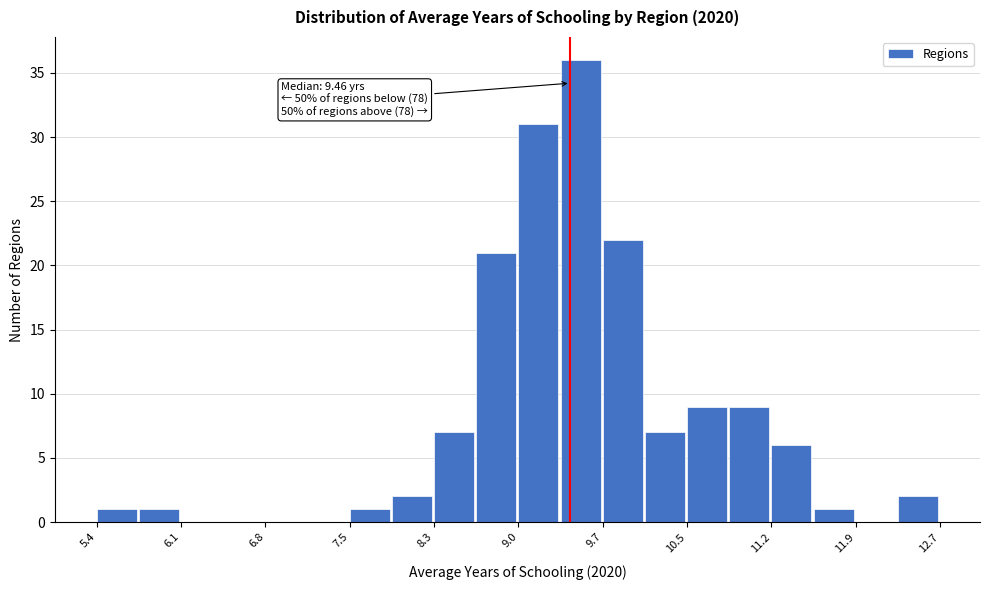

Read against the x-axis, roughly where is the centre of the tallest bar?

9.5